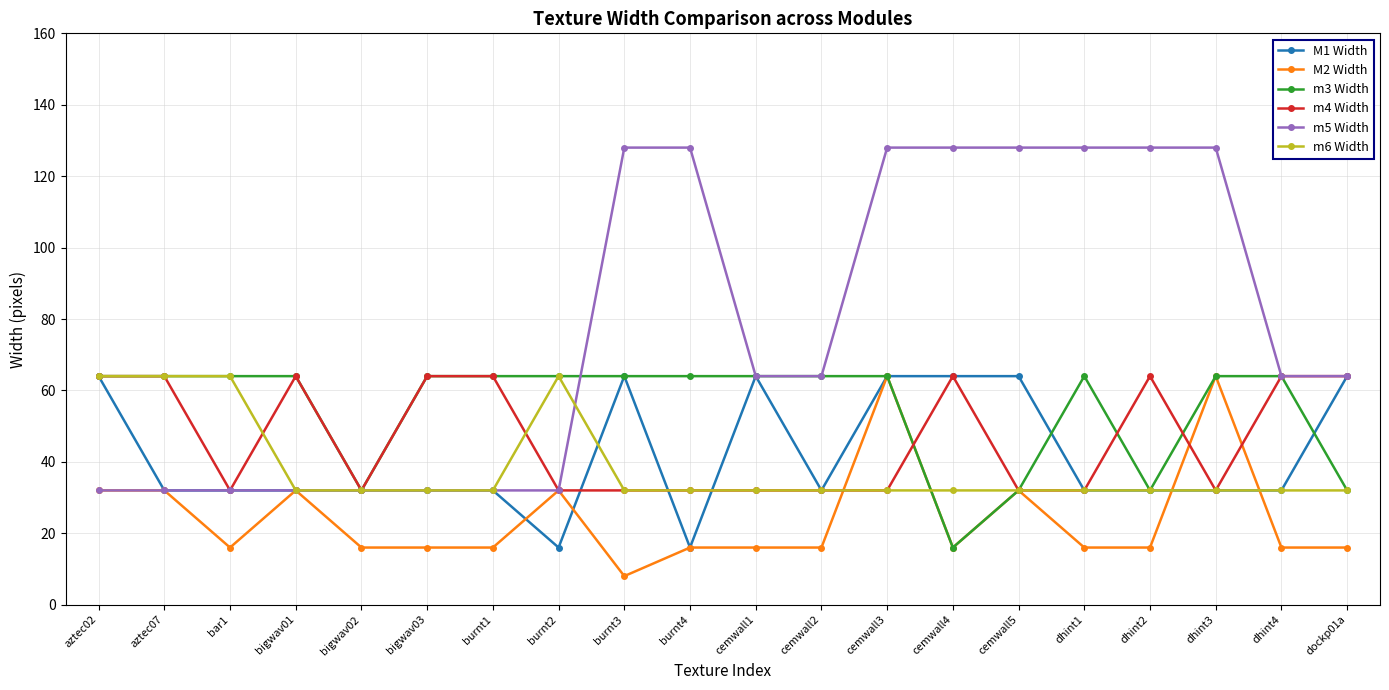

Is it true that m6 Width equals 32 at burnt4?

True